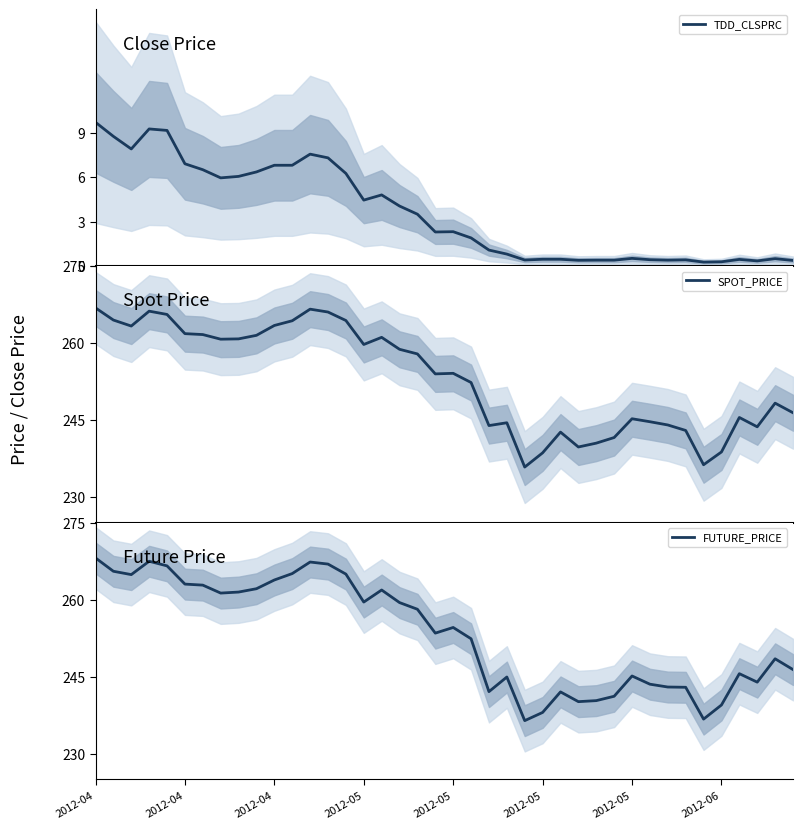

Is the value of TDD_CLSPRC at 2012-05 greater than the value of SPOT_PRICE at 29?

No